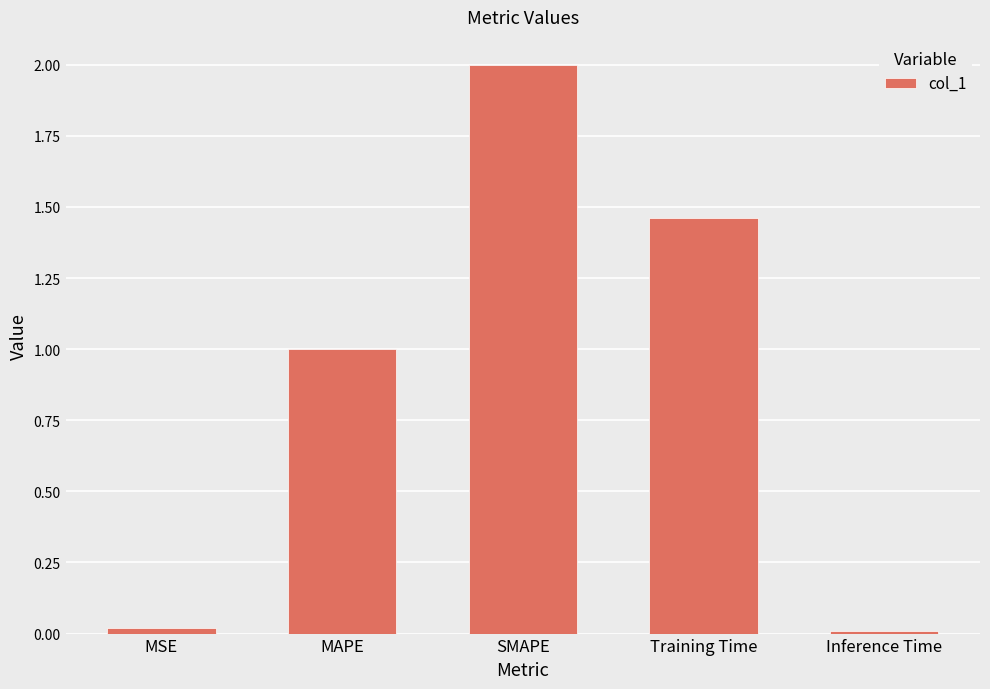

What is the greatest value displayed?

2.0